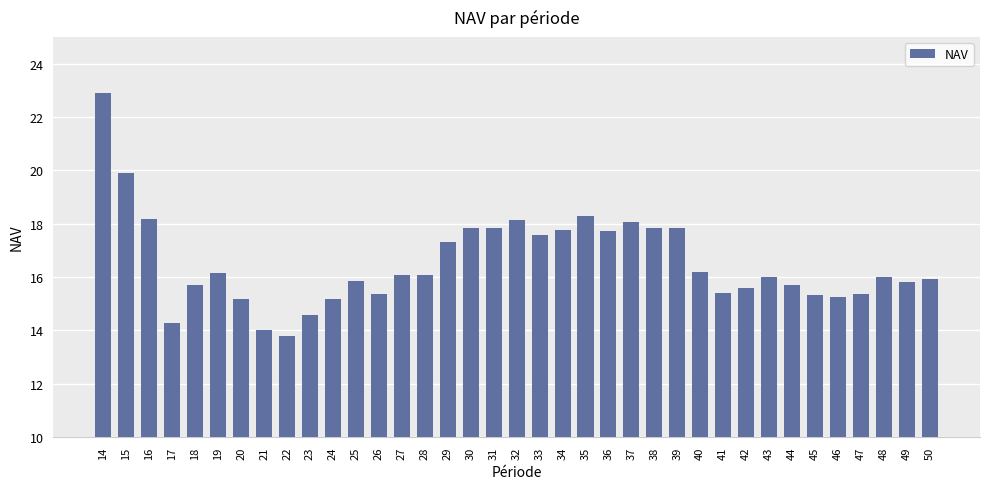

What is the difference between the maximum and minimum values?

9.1